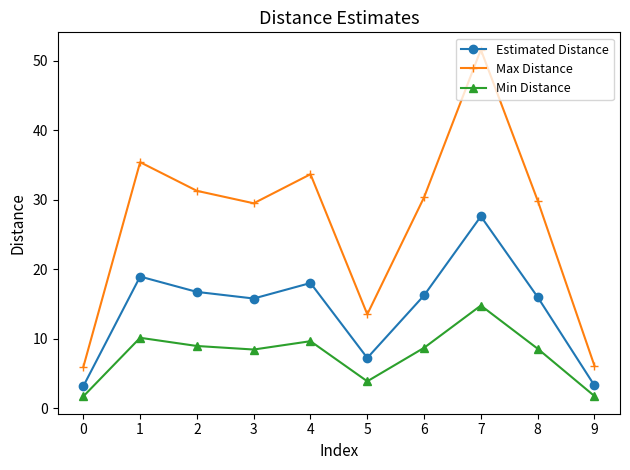

List the series in order of their peak value, highest first.

Max Distance, Estimated Distance, Min Distance